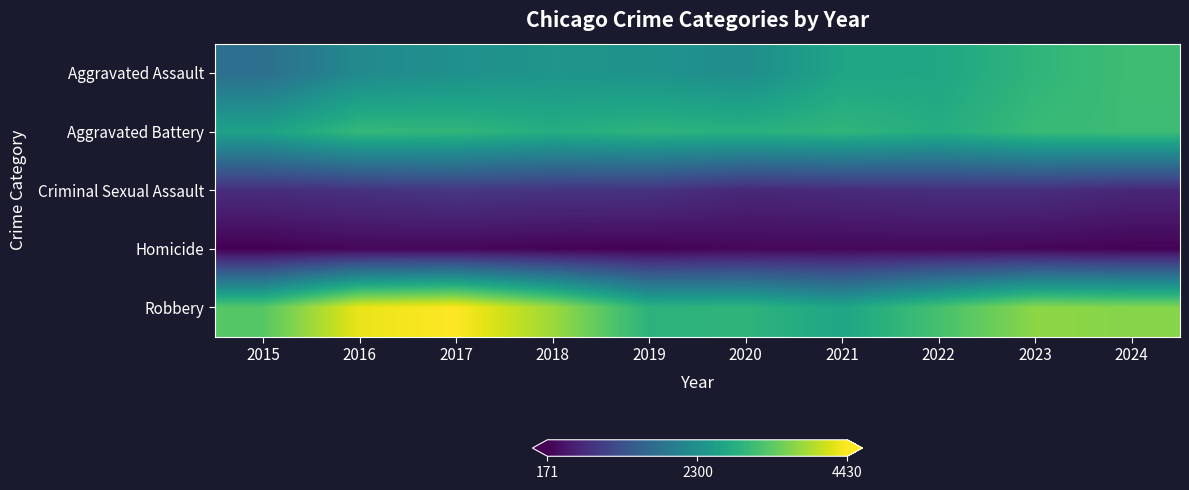

Which series has the largest total across all categories?

Robbery